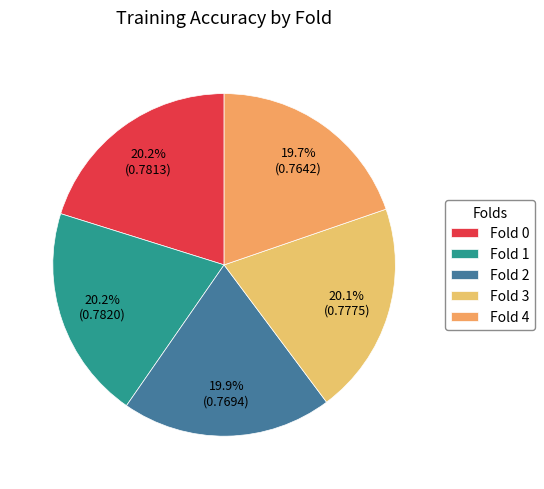

What percentage is the Fold 3 slice, to the nearest percent?

20%